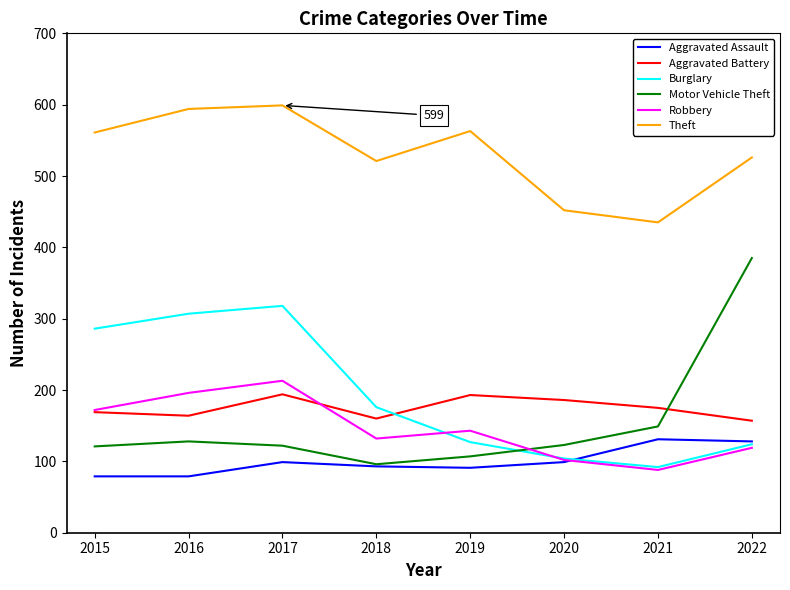

Where does the Aggravated Battery series first go above 175?

2017